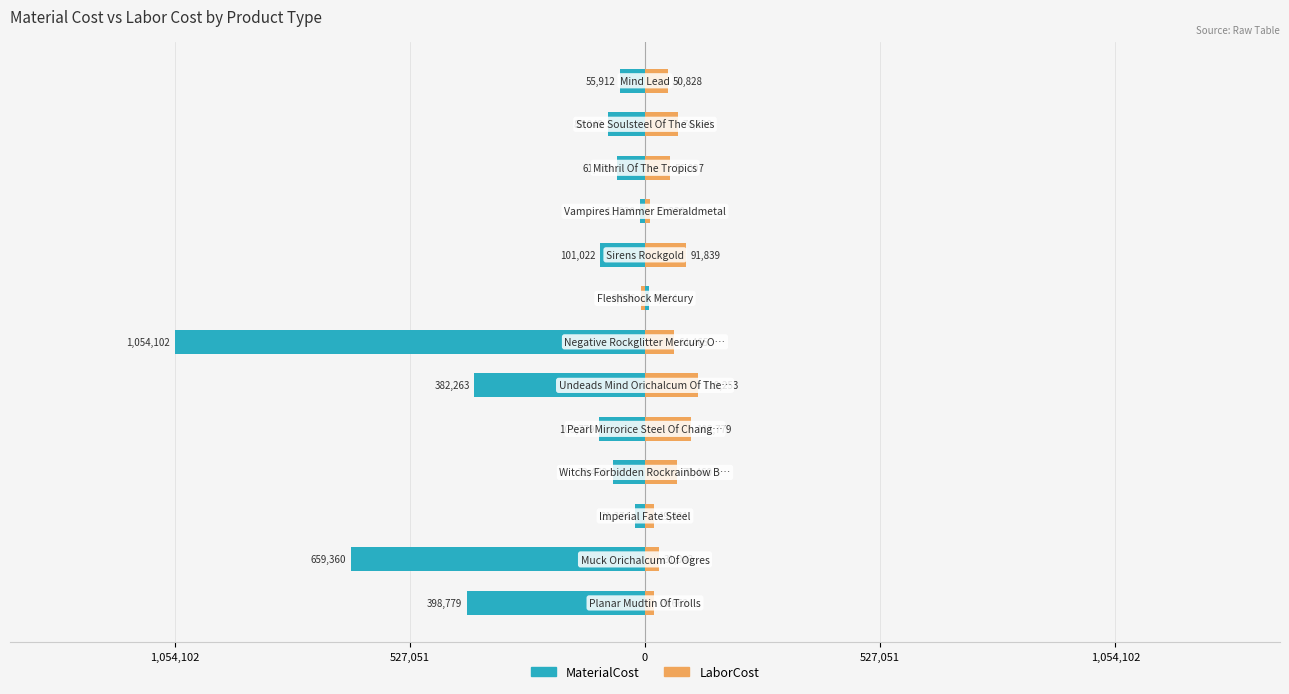

At how many categories does at least one series exceed -1029318?

13